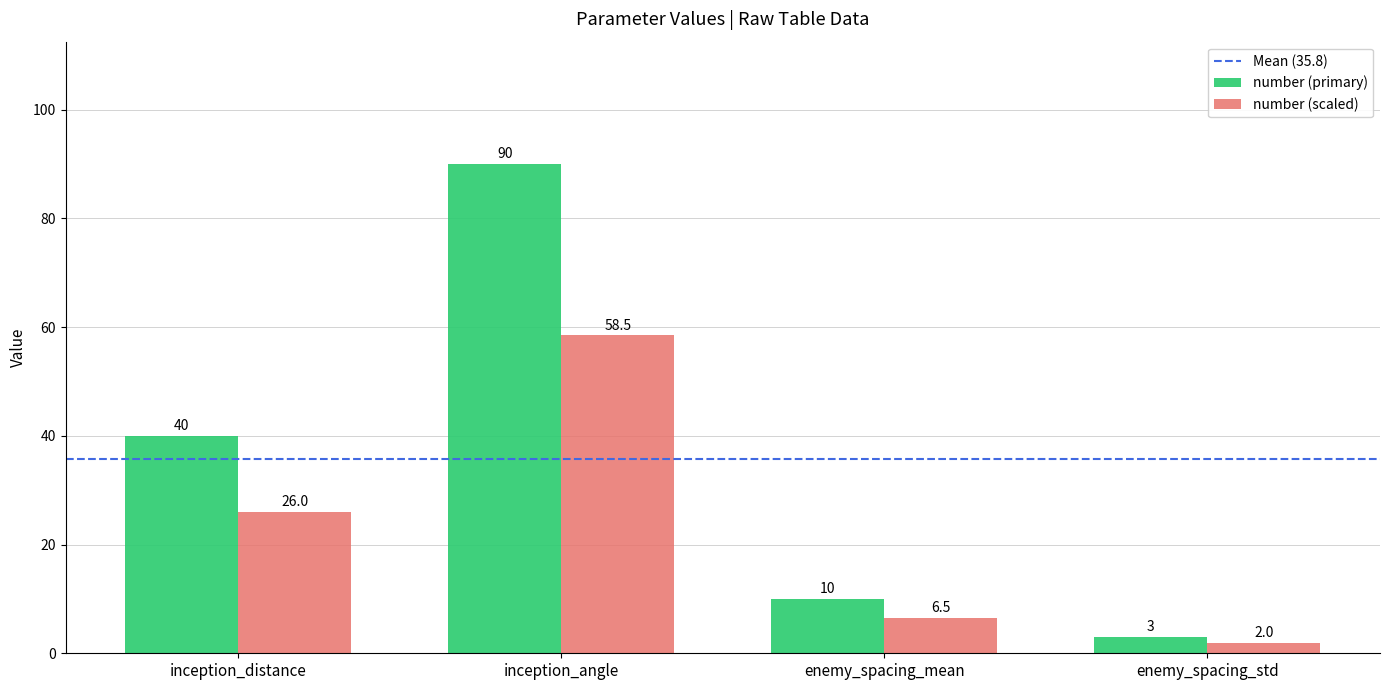

What is the greatest value displayed?

90.0